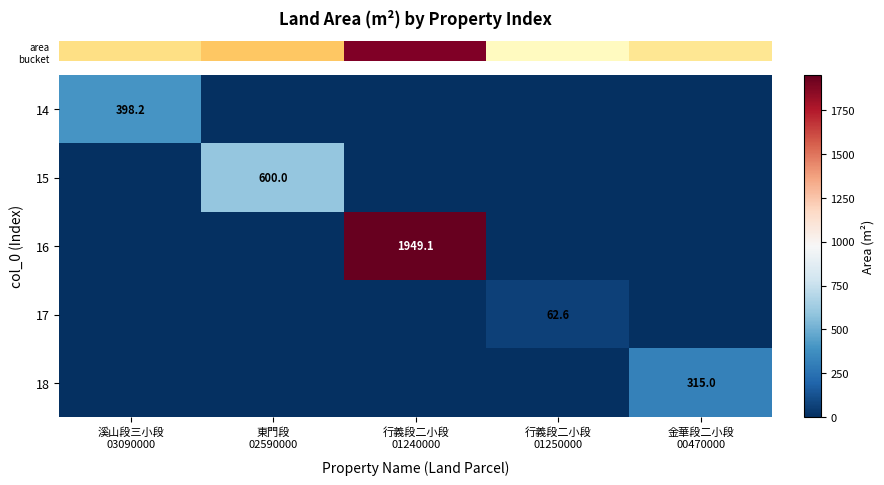

Reading left to right, list all the values displayed in this chart.

row_0: 398.2	0.0	0.0	0.0	0.0
row_1: 0.0	600.0	0.0	0.0	0.0
row_2: 0.0	0.0	1949.1	0.0	0.0
row_3: 0.0	0.0	0.0	62.6	0.0
row_4: 0.0	0.0	0.0	0.0	315.0